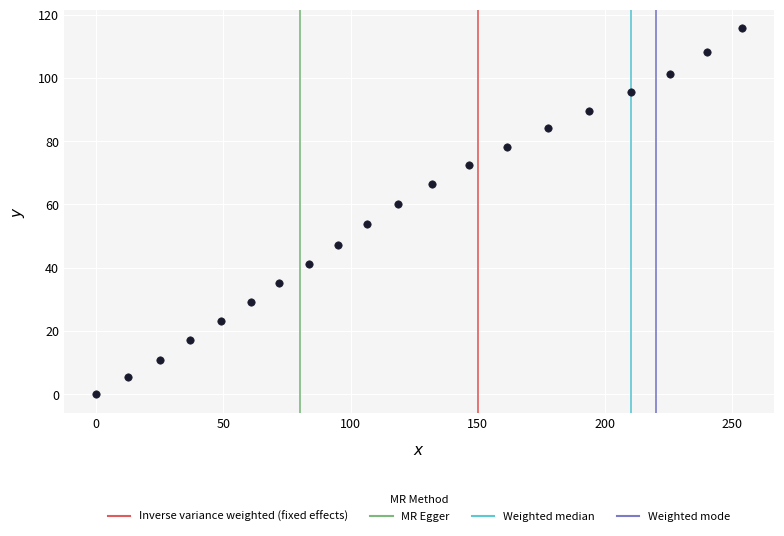

What is the range of Y values (max minus min)?

115.6